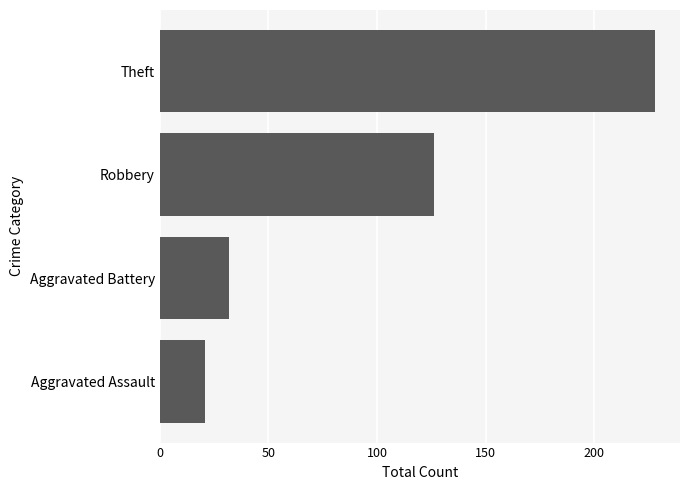

Reading top to bottom, list all the values displayed in this chart.

Theft=228	Robbery=126	Aggravated Battery=32	Aggravated Assault=21